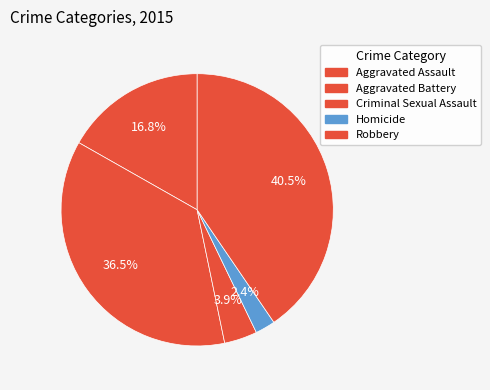

What is the largest slice in the pie chart?

Robbery